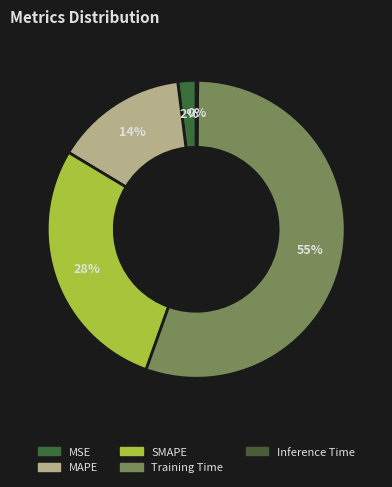

What portion of the pie excludes SMAPE?

71.8%